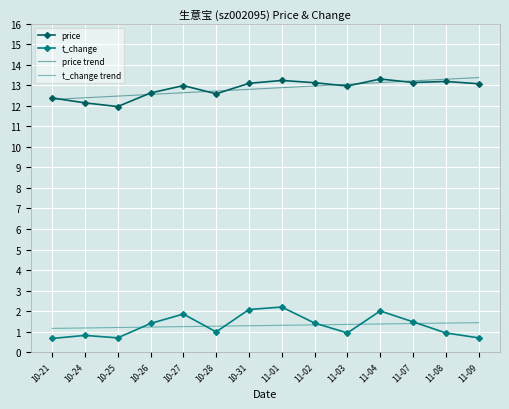

True or false: price trend and t_change intersect in this chart.

False